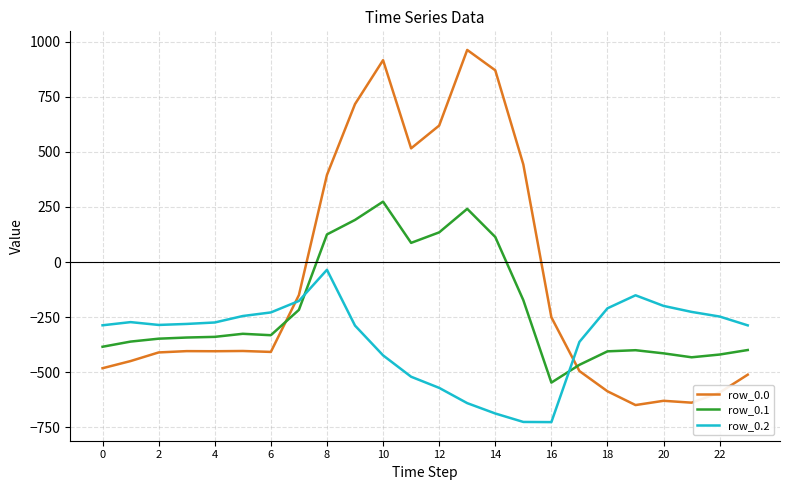

Which series has the widest spread of values?

row_0.0